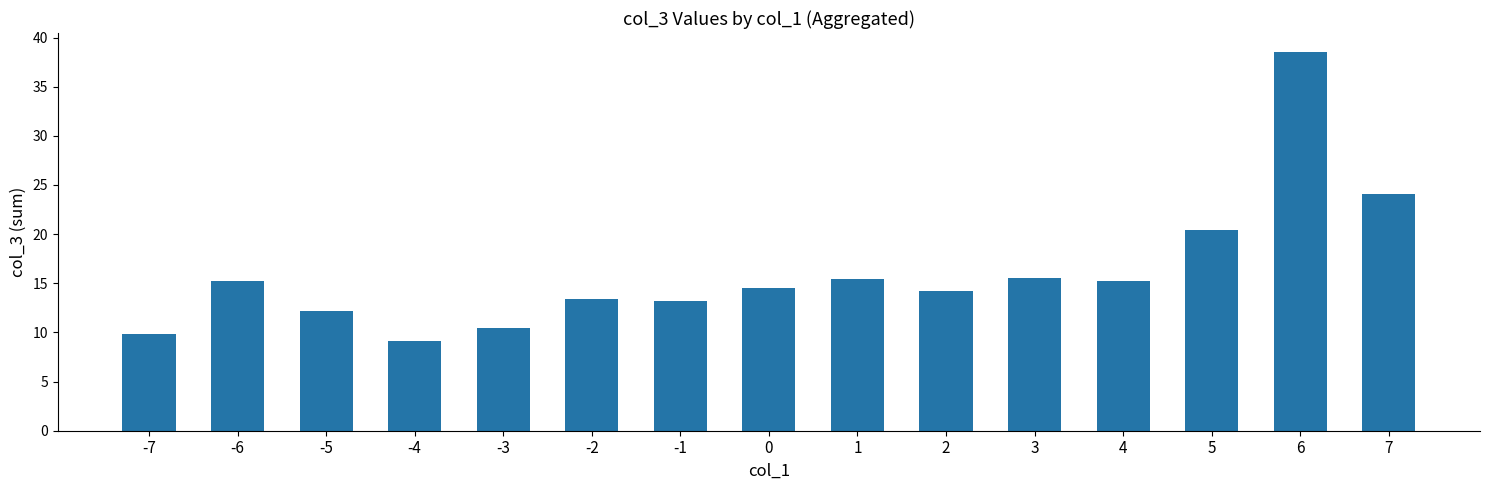

True or false: the data shows 15.2 at 4.

True